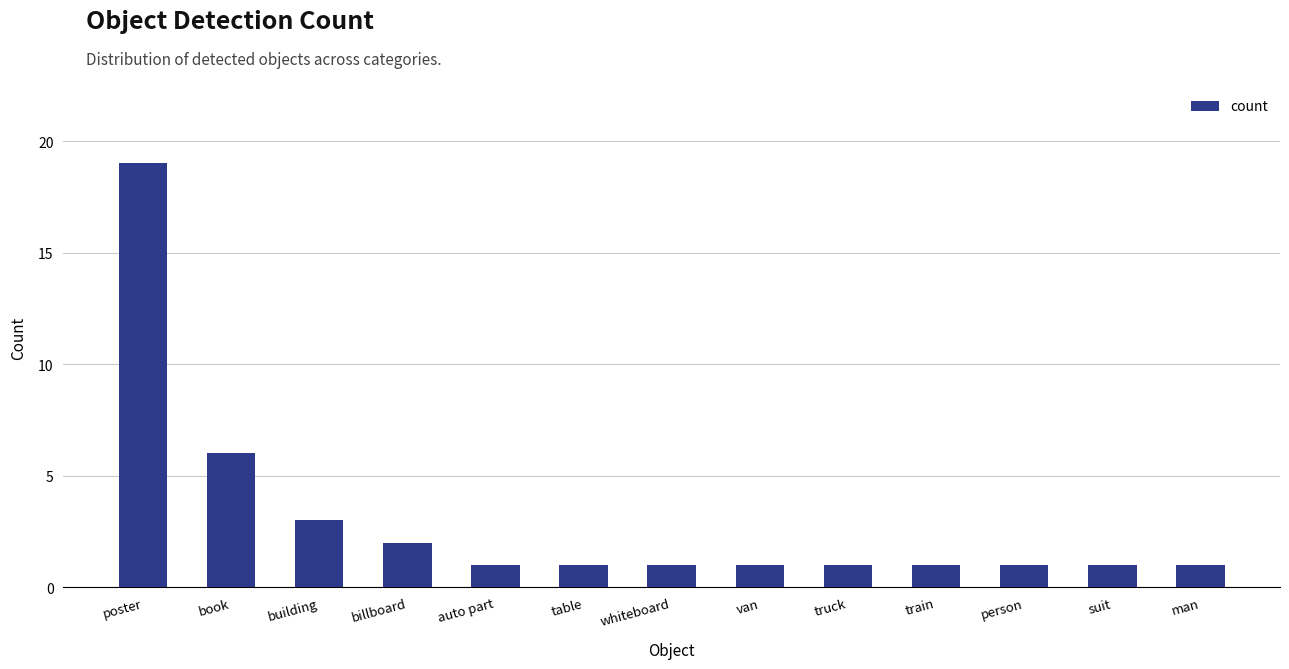

At which label is the value closest to 10?

book